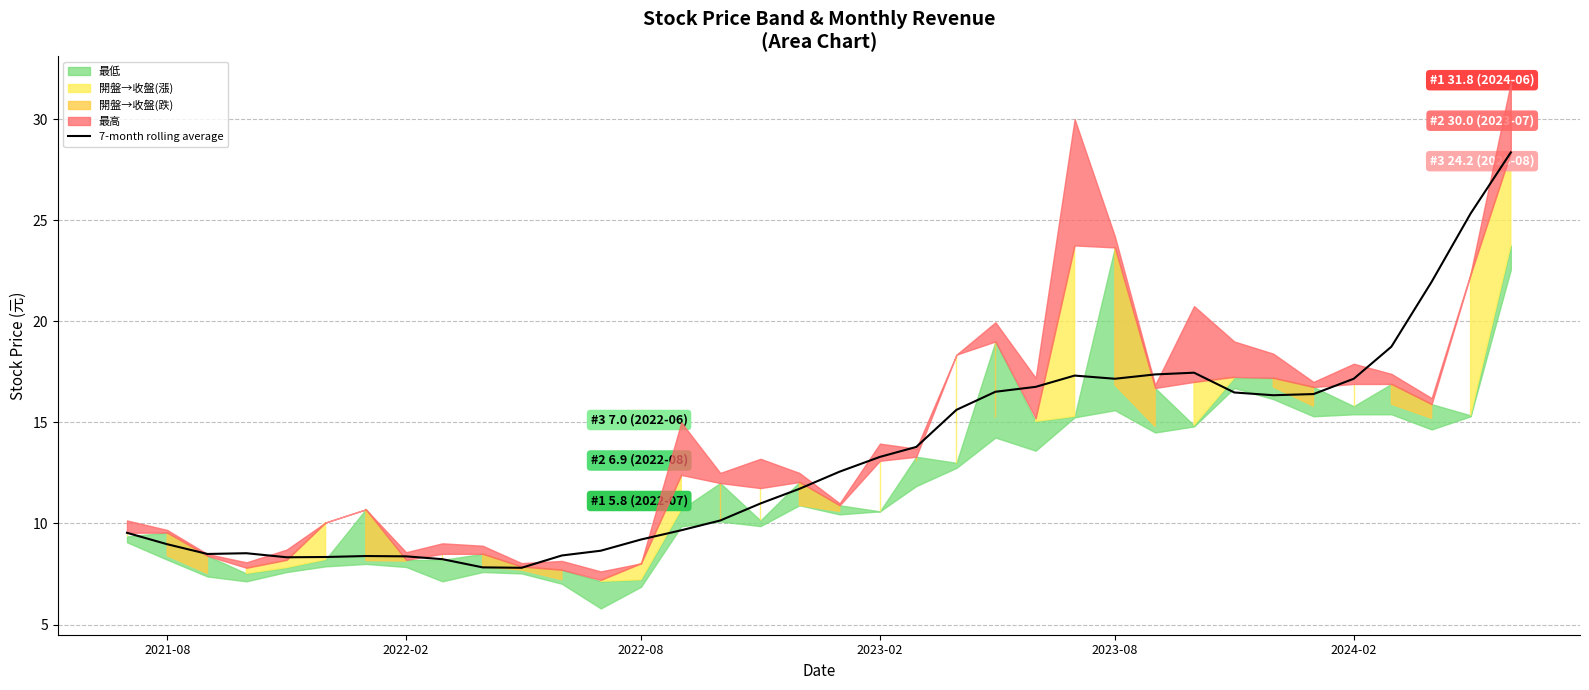

What position from the left is 2022-02?

8